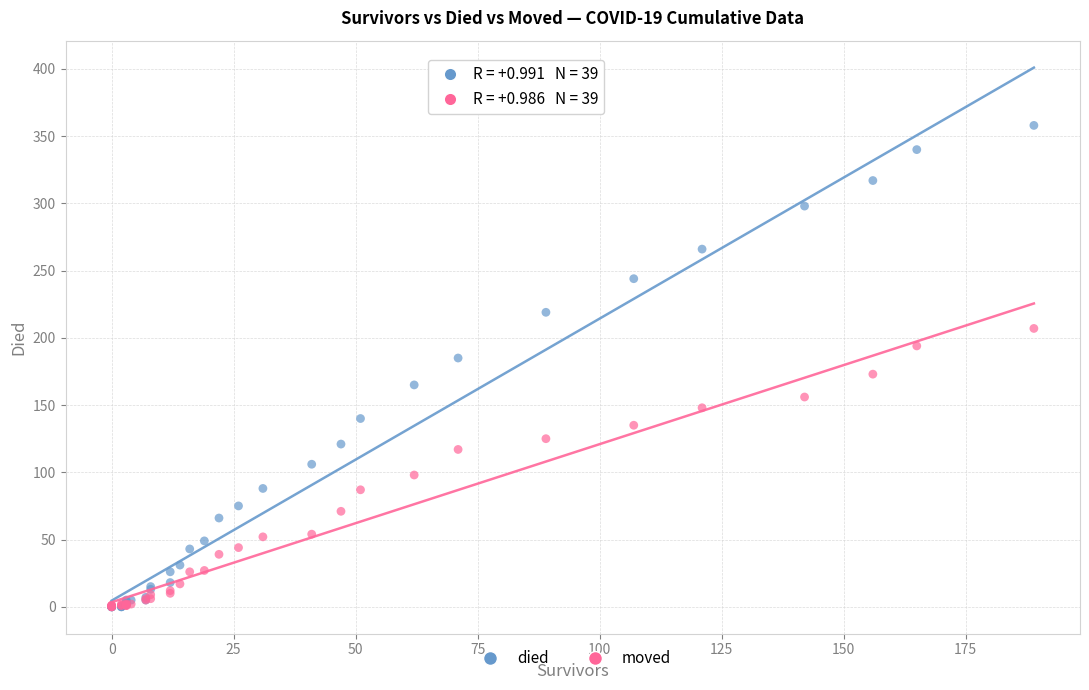

Which series has the widest spread of Y values?

died